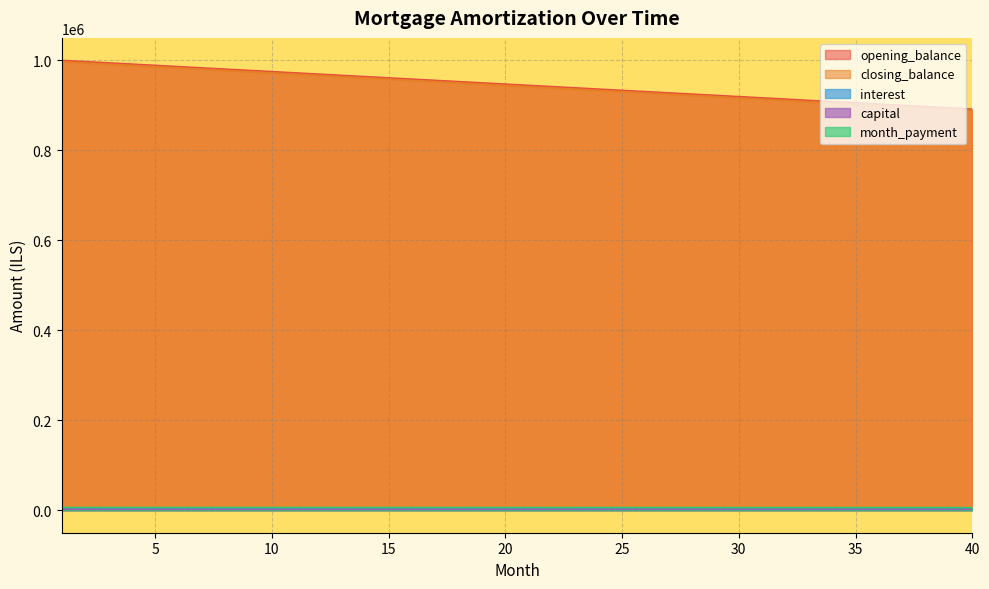

True or false: closing_balance has a value of 894444.4 at 38.

True